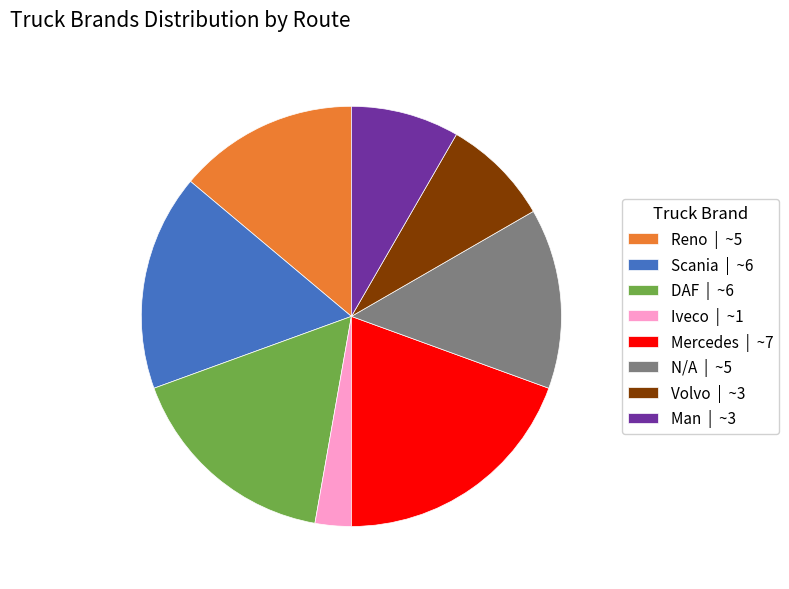

Is the sum of Reno | ~5 and Scania | ~6 greater than half?

No